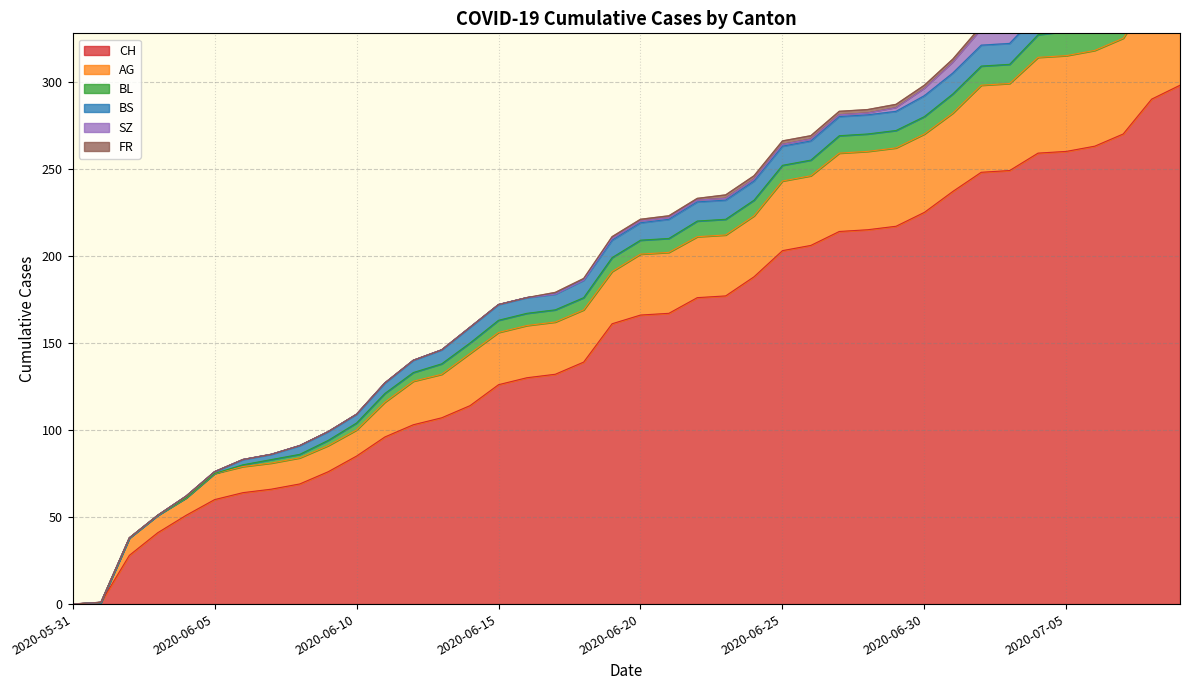

Does the chart have visible grid lines?

Yes